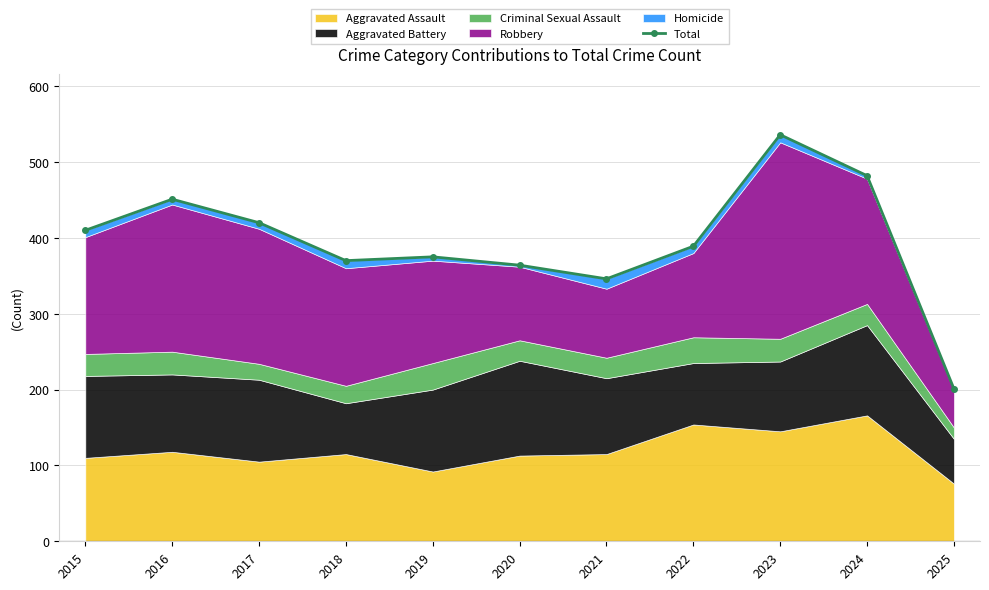

Reading left to right, extract all data points from this chart.

410	451	420	370	375	364	346	389	536	482	201